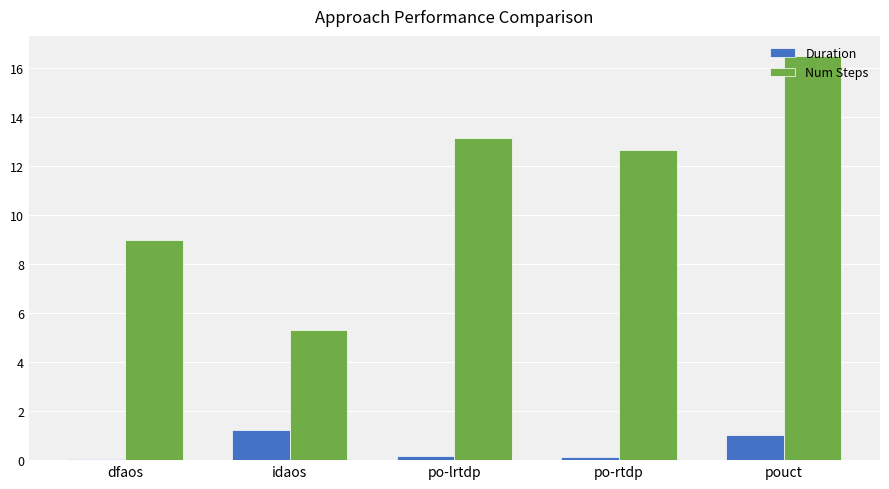

The value of Num Steps at po-rtdp is 4.4. True or false?

False